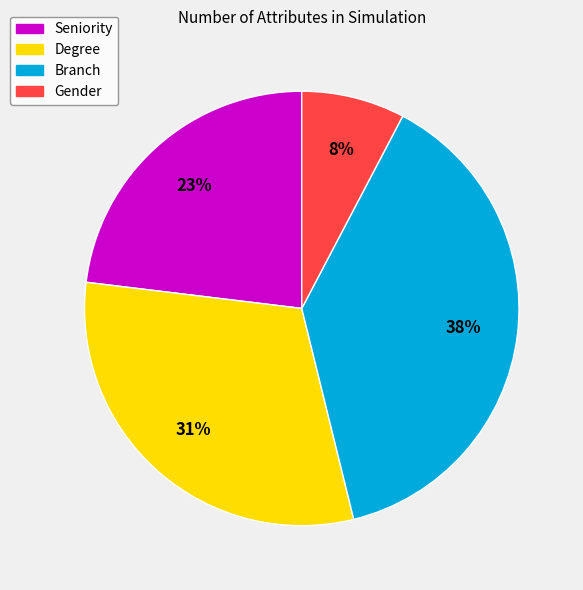

To the nearest percent, what percentage of the pie is Branch?

38%